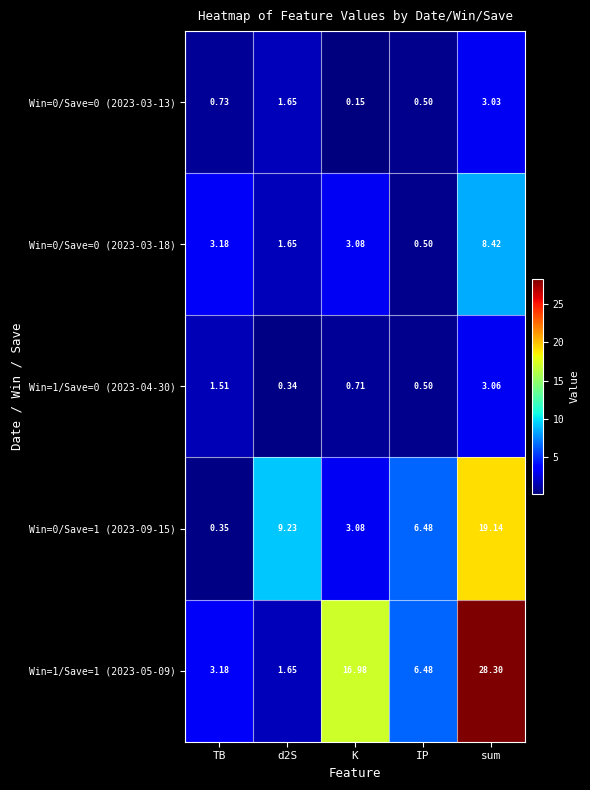

At which label does Win=0/Save=0 (2023-03-18) first exceed 3?

TB